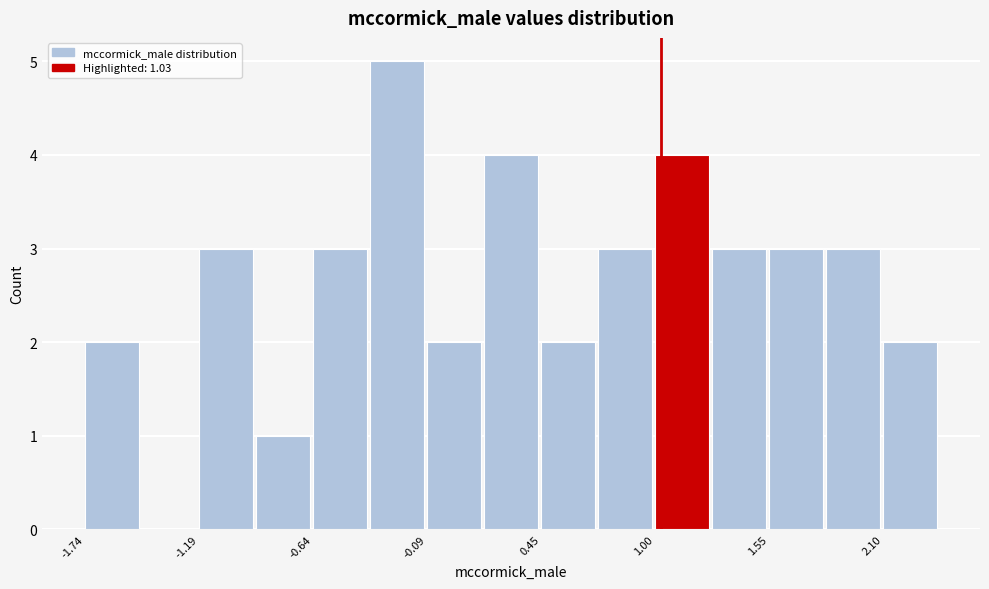

Read against the x-axis, roughly where is the centre of the tallest bar?

-0.2